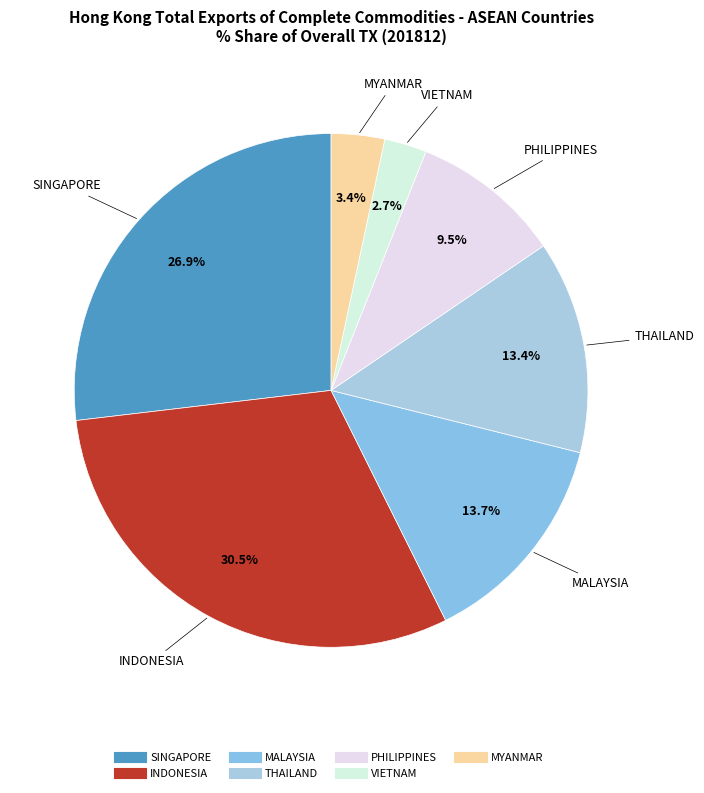

To the nearest percent, what percentage of the pie is THAILAND?

13%